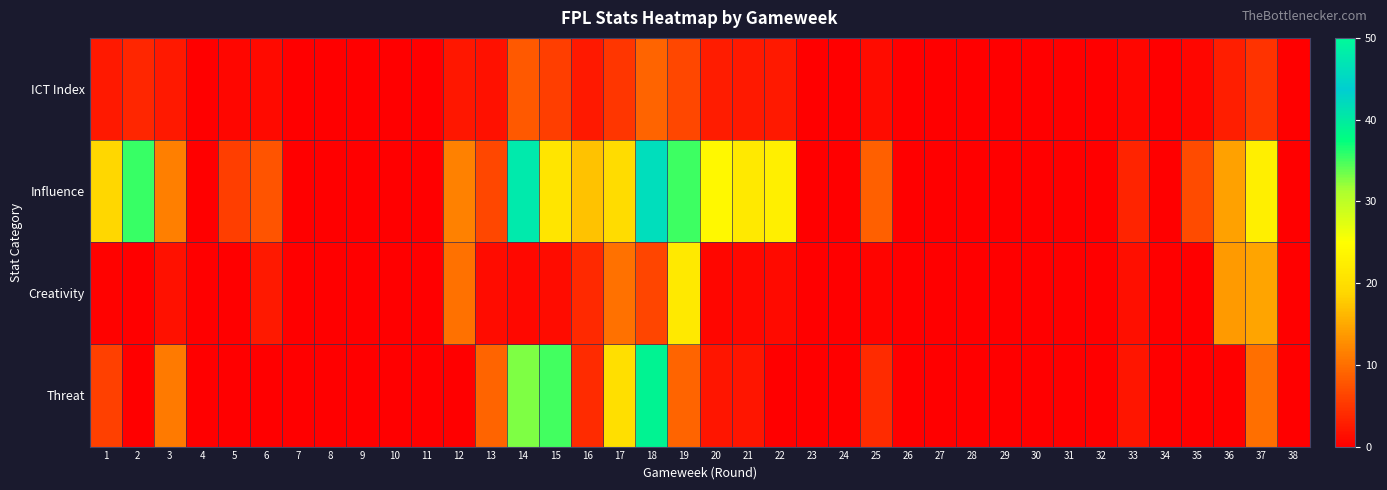

At which category does the chart reach its minimum across all series?

4